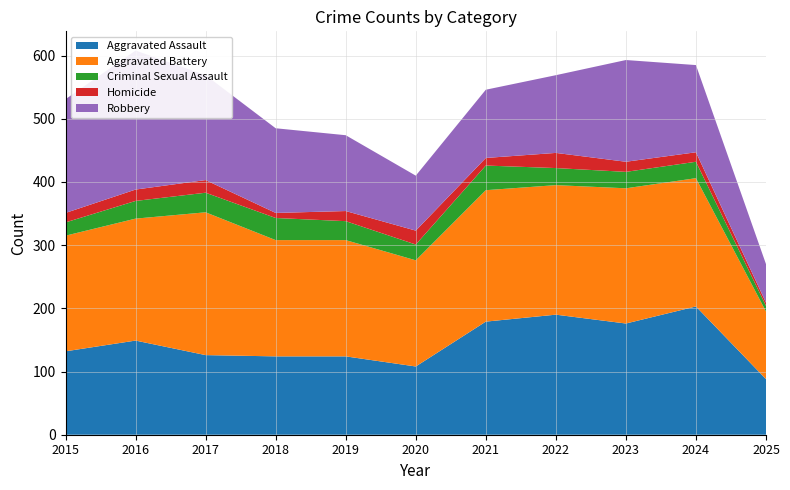

Reading right to left, what are all the values shown in this chart?

Aggravated Assault: 2025=88	2024=203	2023=176	2022=190	2021=179	2020=108	2019=124	2018=124	2017=126	2016=149	2015=132
Aggravated Battery: 2025=107	2024=203	2023=214	2022=205	2021=208	2020=168	2019=184	2018=184	2017=226	2016=193	2015=183
Criminal Sexual Assault: 2025=9	2024=26	2023=26	2022=27	2021=39	2020=25	2019=30	2018=35	2017=31	2016=28	2015=21
Homicide: 2025=5	2024=15	2023=16	2022=24	2021=12	2020=22	2019=16	2018=8	2017=20	2016=18	2015=15
Robbery: 2025=61	2024=138	2023=161	2022=123	2021=108	2020=87	2019=120	2018=134	2017=166	2016=220	2015=180